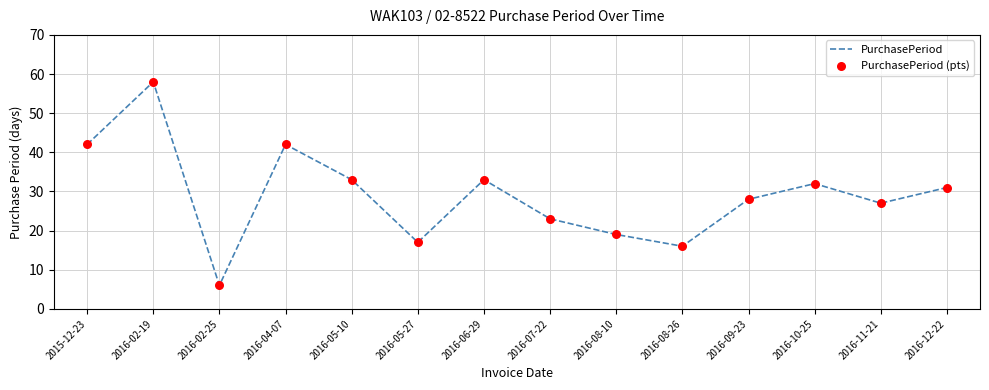

The chart shows a value of 33 at 2016-05-10. True or false?

True